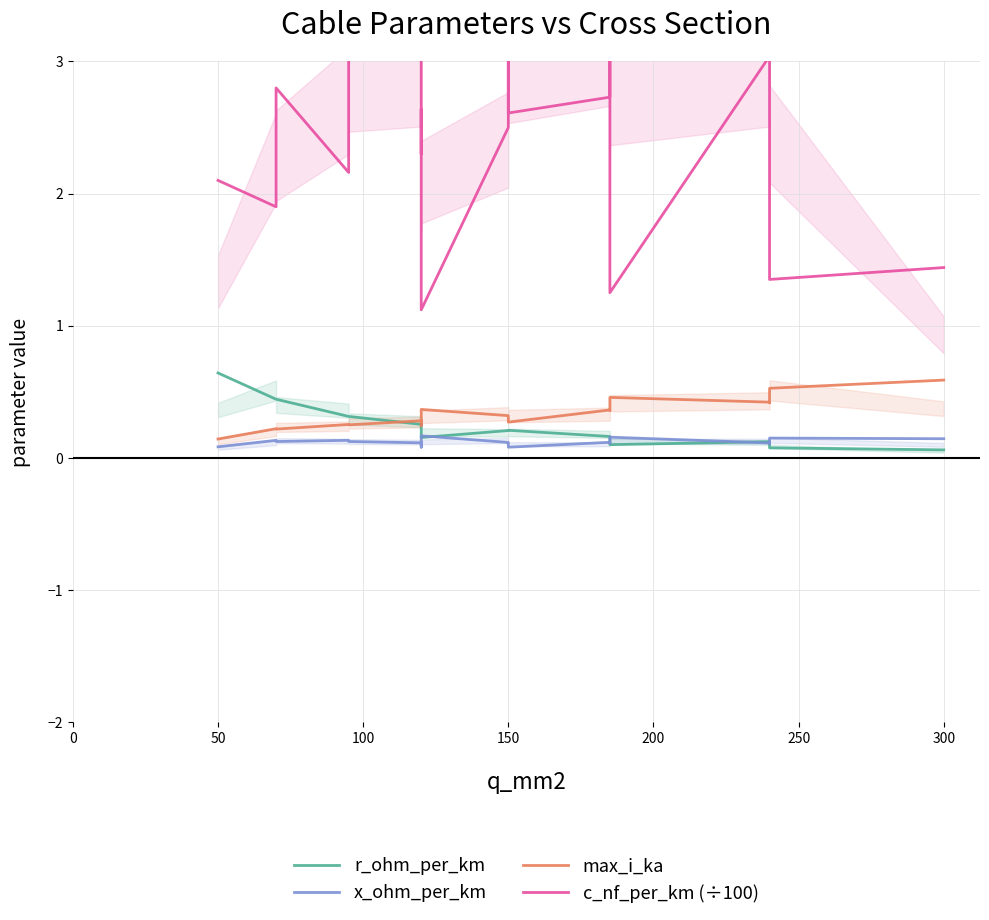

Reading left to right, list all the values displayed in this chart.

r_ohm_per_km: 0.6	0.4	0.4	0.3	0.3	0.3	0.3	0.2	0.2	0.2	0.2	0.2	0.2	0.2	0.1	0.1	0.1	0.1	0.1
x_ohm_per_km: 0.1	0.1	0.1	0.1	0.1	0.1	0.1	0.1	0.2	0.1	0.1	0.1	0.1	0.1	0.2	0.1	0.1	0.1	0.1
max_i_ka: 0.1	0.2	0.2	0.3	0.2	0.3	0.3	0.2	0.4	0.3	0.3	0.3	0.4	0.4	0.5	0.4	0.4	0.5	0.6
c_nf_per_km (÷100): 2.1	1.9	2.8	2.2	3.1	3.4	2.3	2.6	1.1	2.5	3.6	2.6	2.7	4.1	1.2	3.0	4.6	1.4	1.4